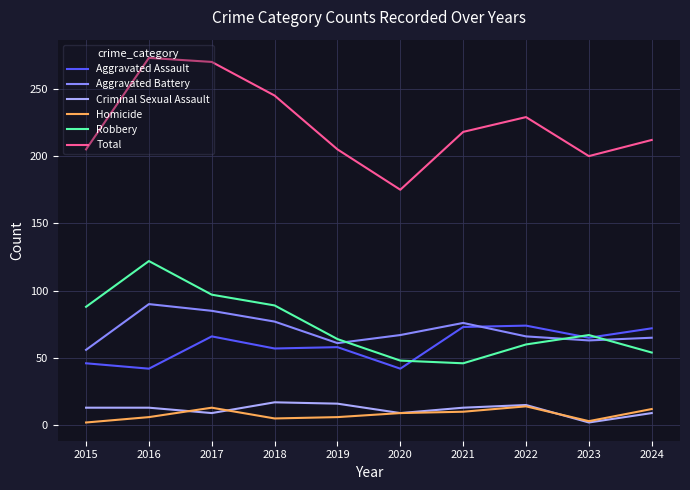

True or false: Total and Robbery intersect in this chart.

False